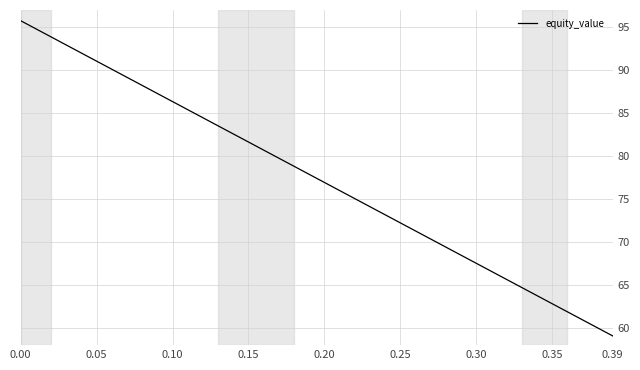

Does the chart display data point markers on the line(s)?

No